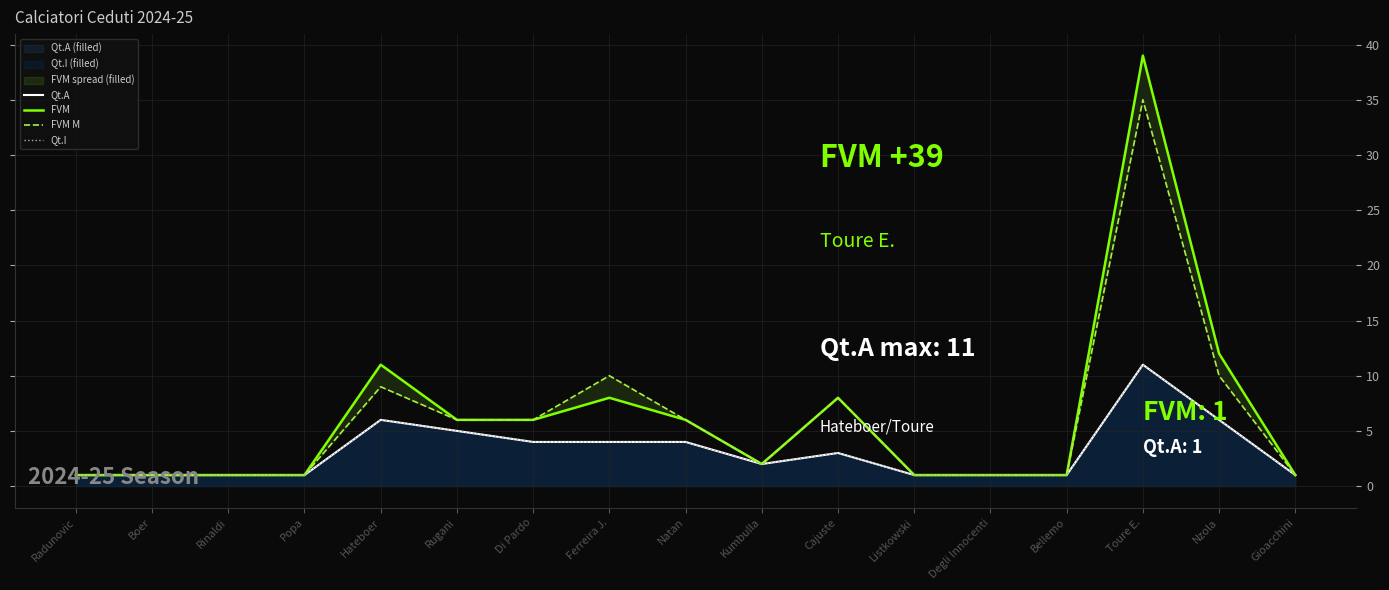

Rank the categories by FVM value from lowest to highest.

Radunovic, Boer, Rinaldi, Popa, Listkowski, Degli Innocenti, Bellemo, Gioacchini, Kumbulla, Rugani, Di Pardo, Natan, Ferreira J., Cajuste, Hateboer, Nzola, Toure E.